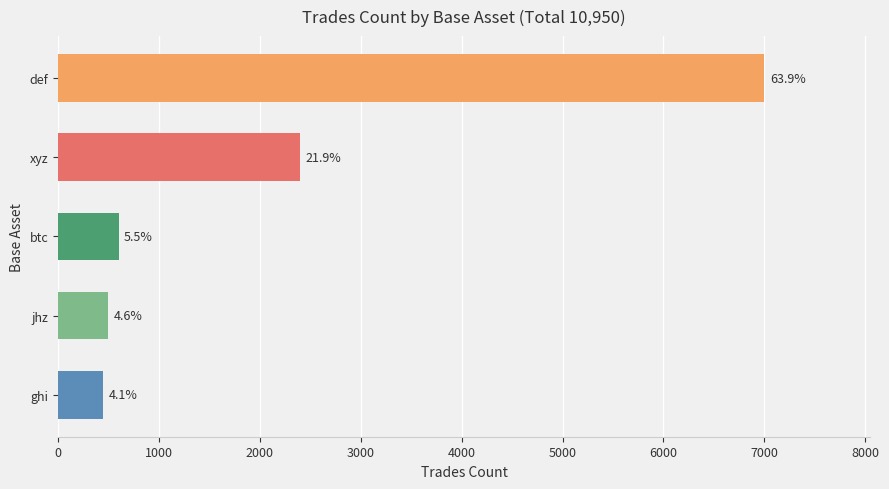

What is the minimum value shown in the chart?

450